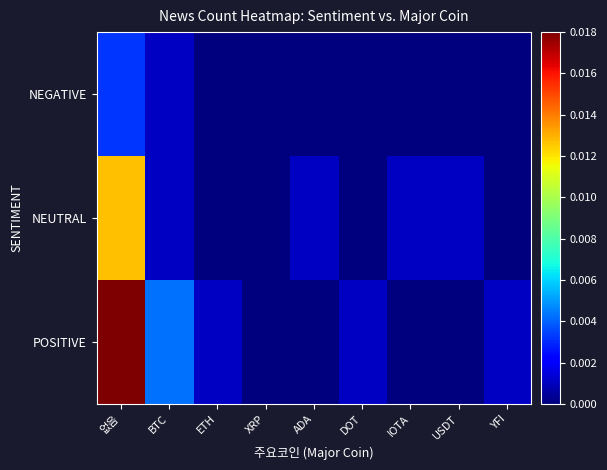

Rank the series by their average value, from lowest to highest.

NEGATIVE, NEUTRAL, POSITIVE